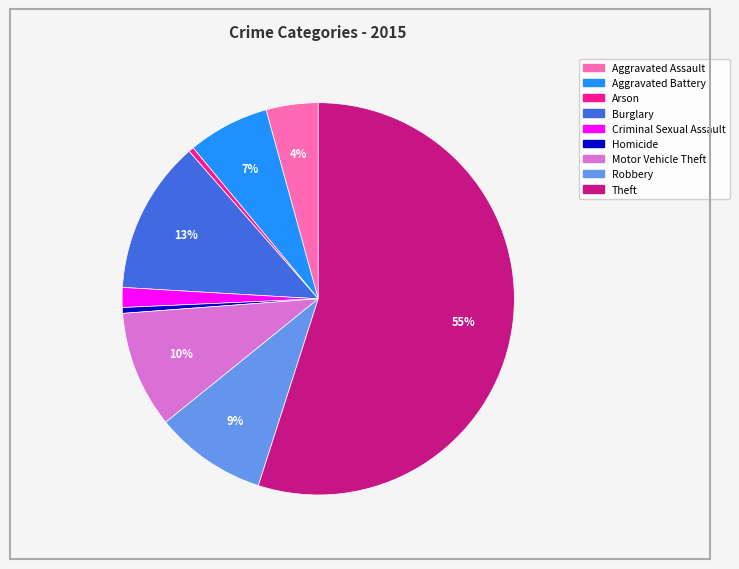

Between Motor Vehicle Theft and Aggravated Assault, which is larger?

Motor Vehicle Theft